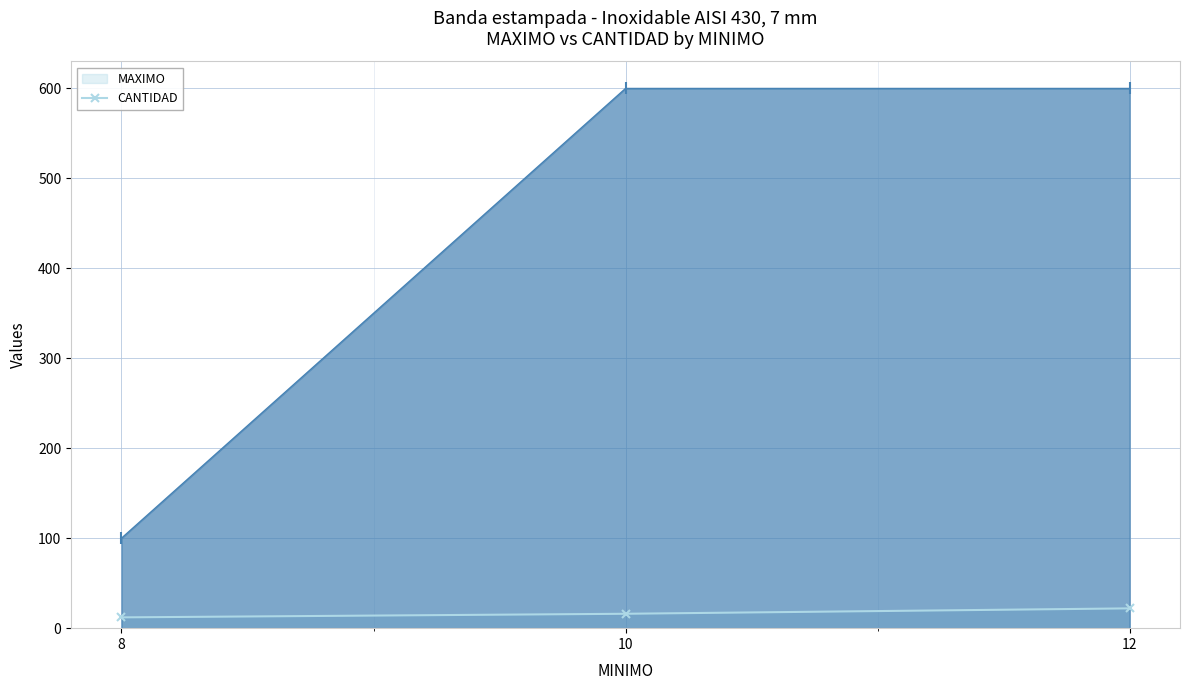

List the labels in order of MAXIMO value, largest first.

12, 10, 8